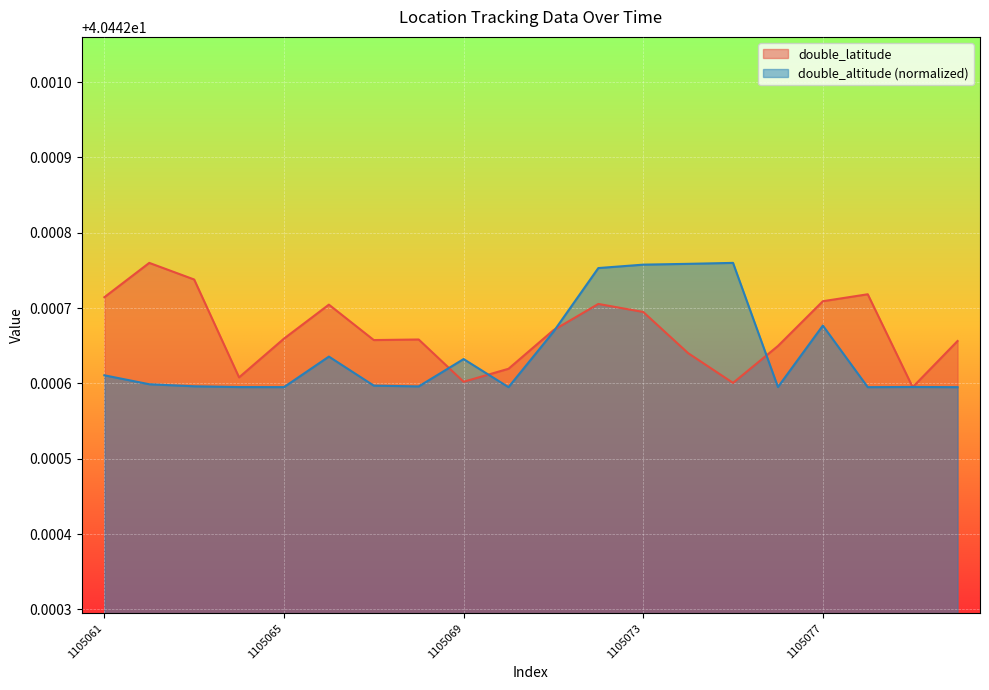

Where is the first local minimum for double_latitude?

1105064